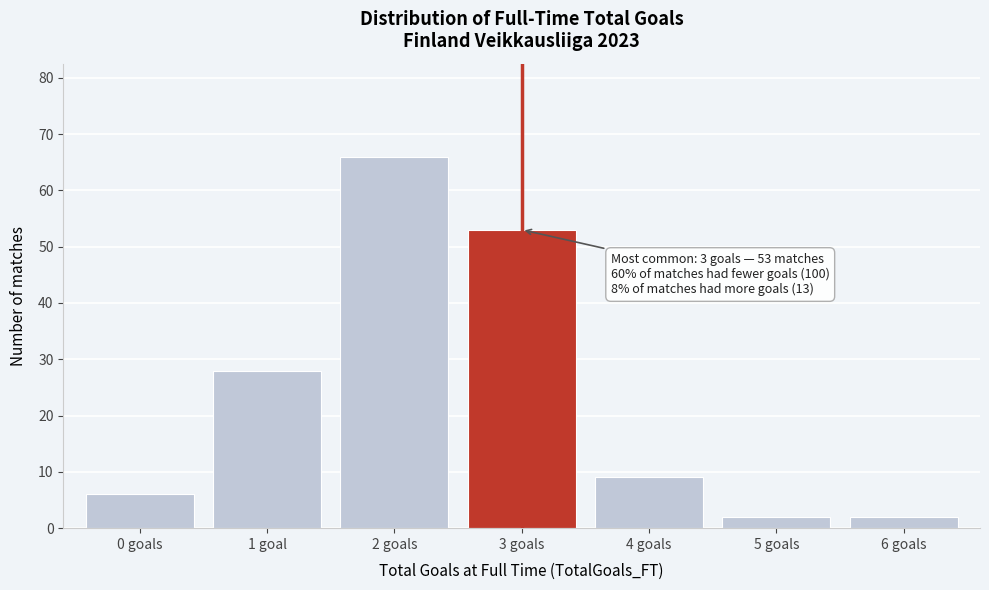

Reading right to left, extract all data points from this chart.

2	2	9	53	66	28	6